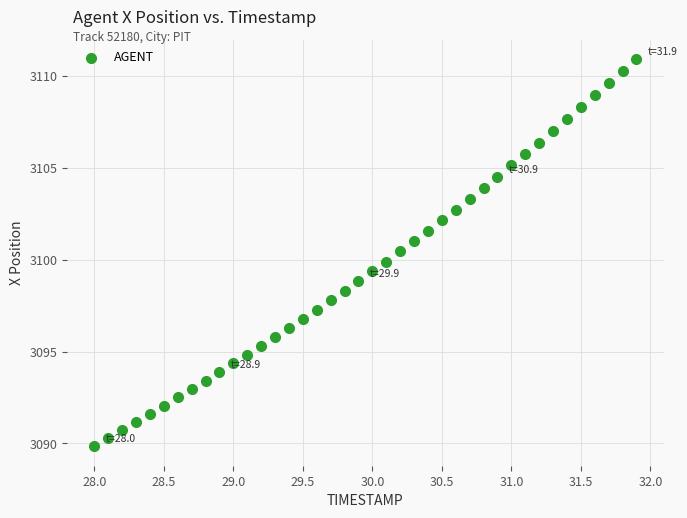

What is the range of Y values (max minus min)?

21.1